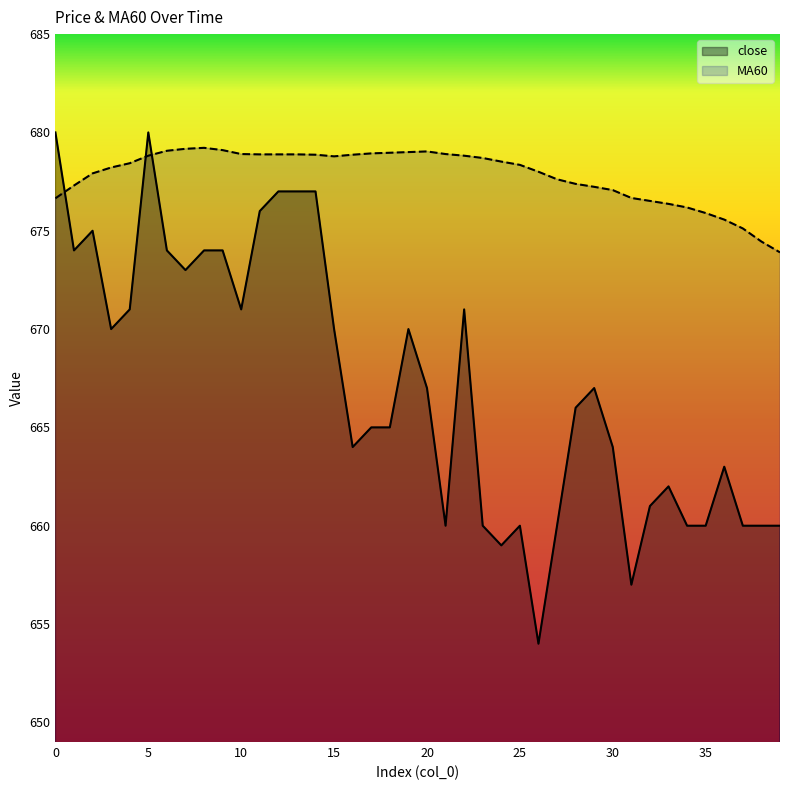

The value of MA60 at 38 is 674.5. True or false?

True